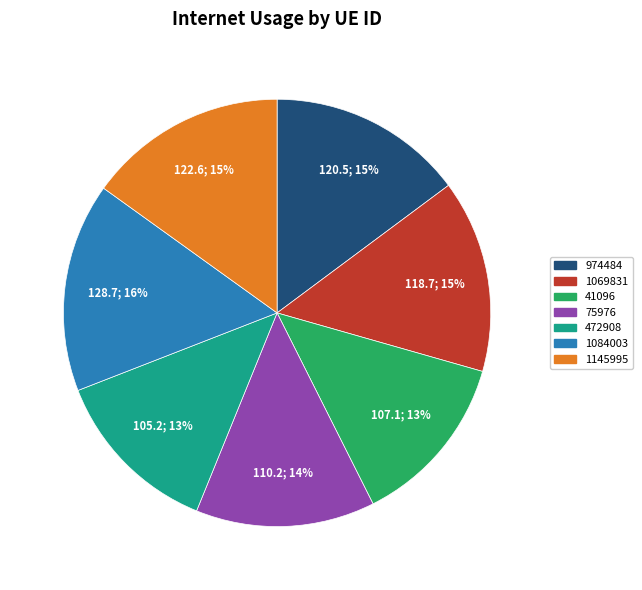

To the nearest percent, what portion does 1069831 represent?

15%